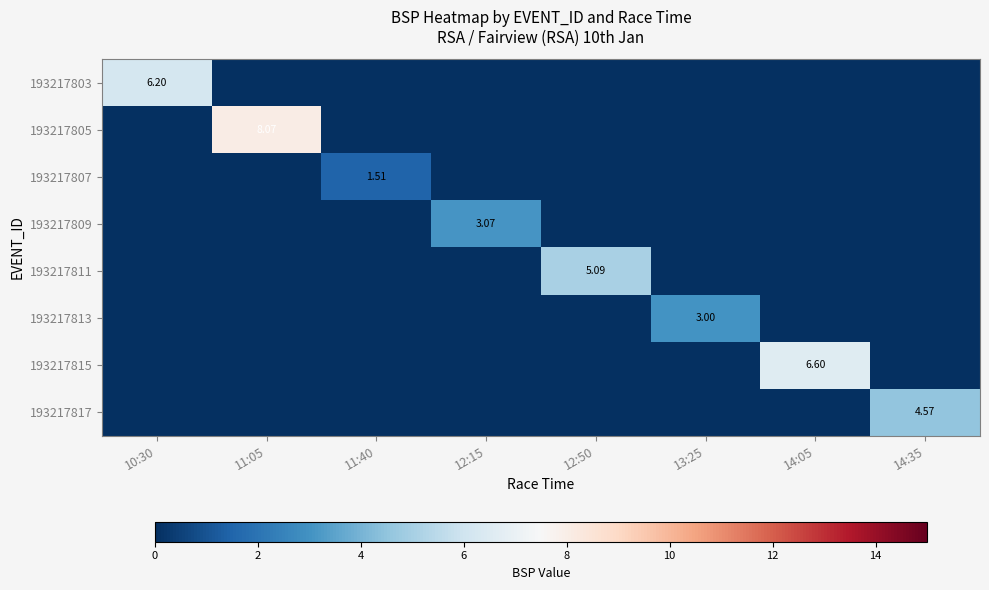

What is the sum of all 193217813 values?

3.0